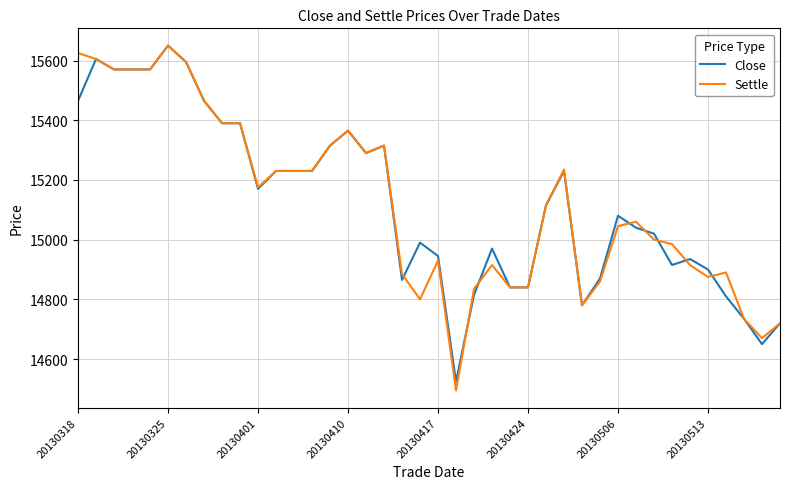

At how many categories does at least one series exceed 14582?

39